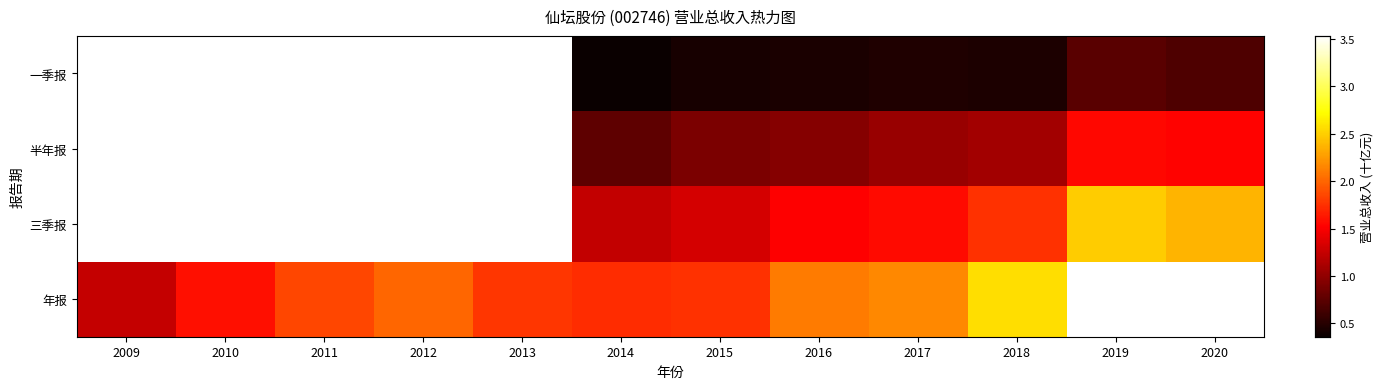

Between 2018 and 2020, which series saw the biggest shift?

三季报